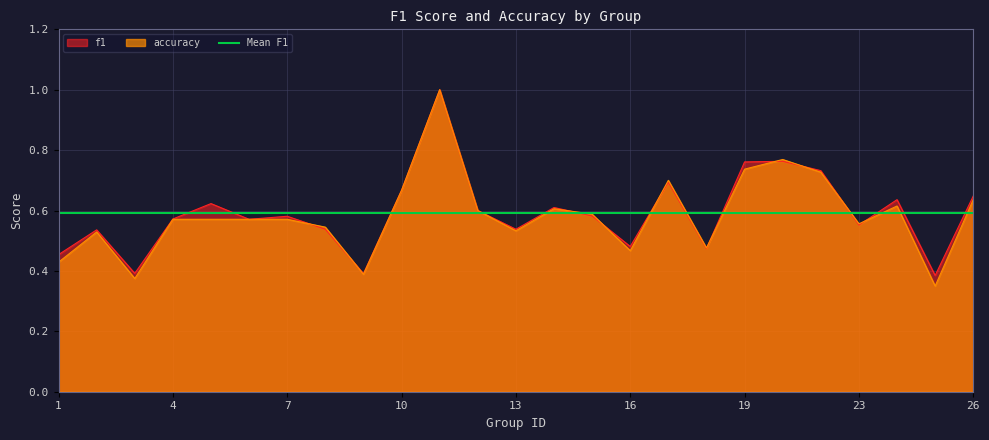

At which label is f1 closest to 0?

25